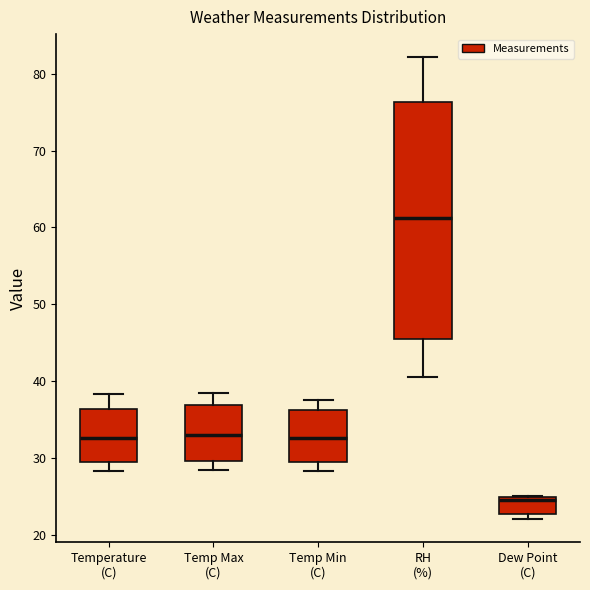

Comparing the boxes themselves (not the whiskers), which one is the tallest?

RH (%)